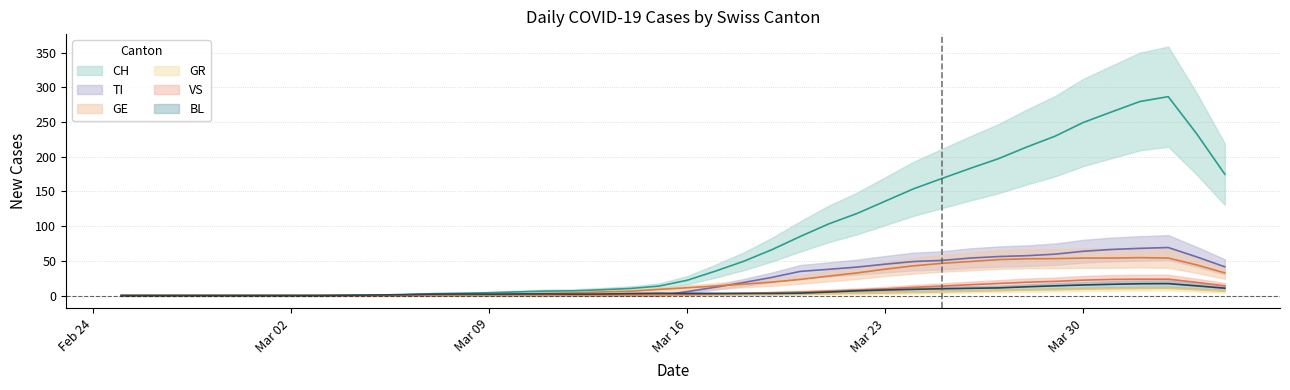

Between 2020-03-17 and 2020-03-26, which series saw the biggest shift?

CH